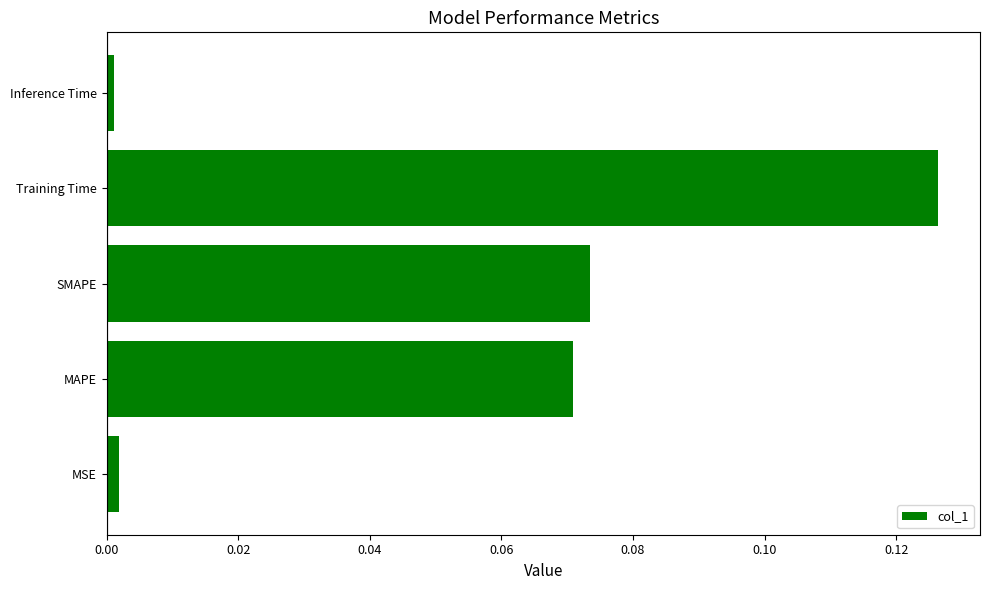

Which has a higher value, Training Time or MAPE?

Training Time